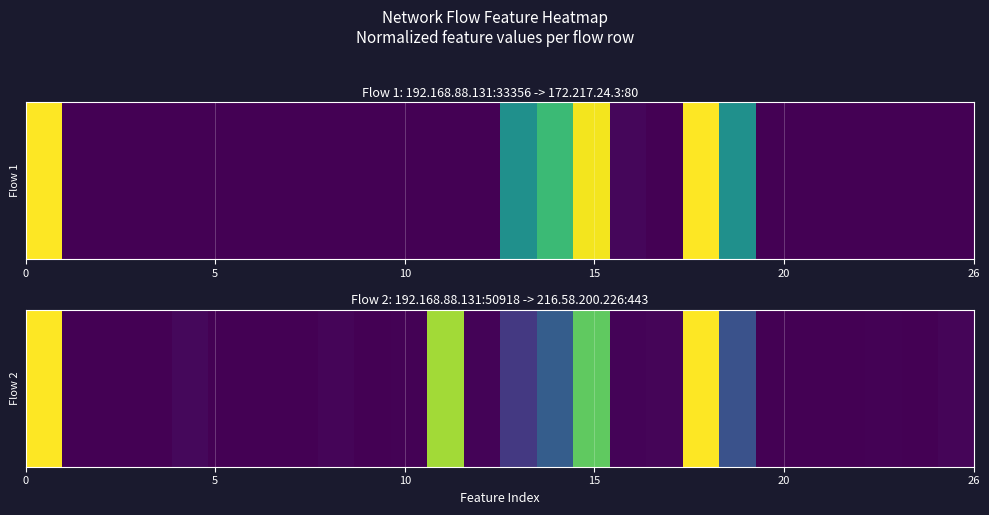

What is the greatest value displayed?

1.0